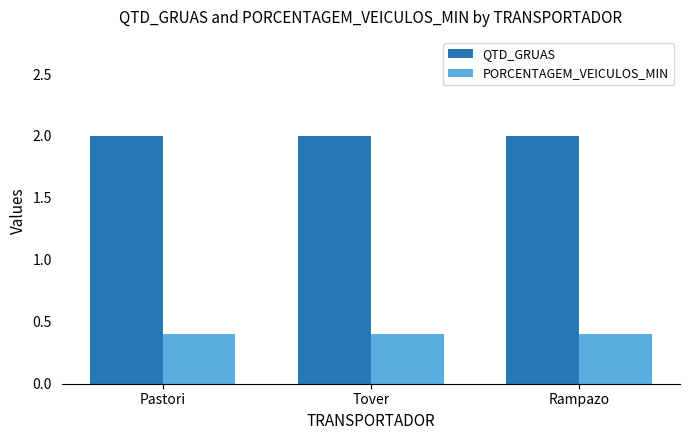

How many bars are there in total?

6